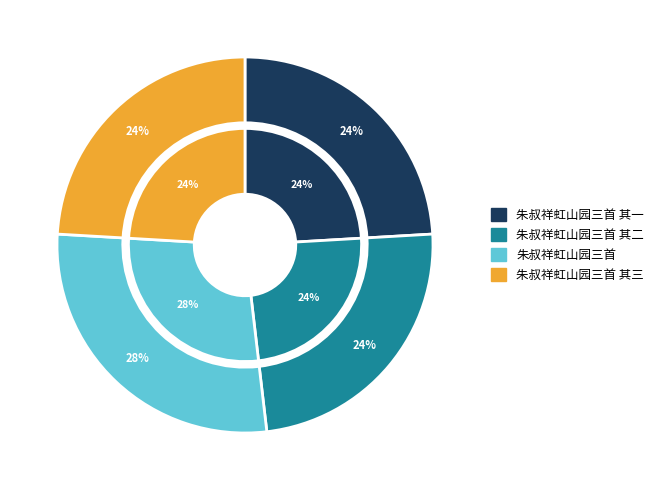

True or false: 朱叔祥虹山园三首 其一 accounts for 16% of the total.

False